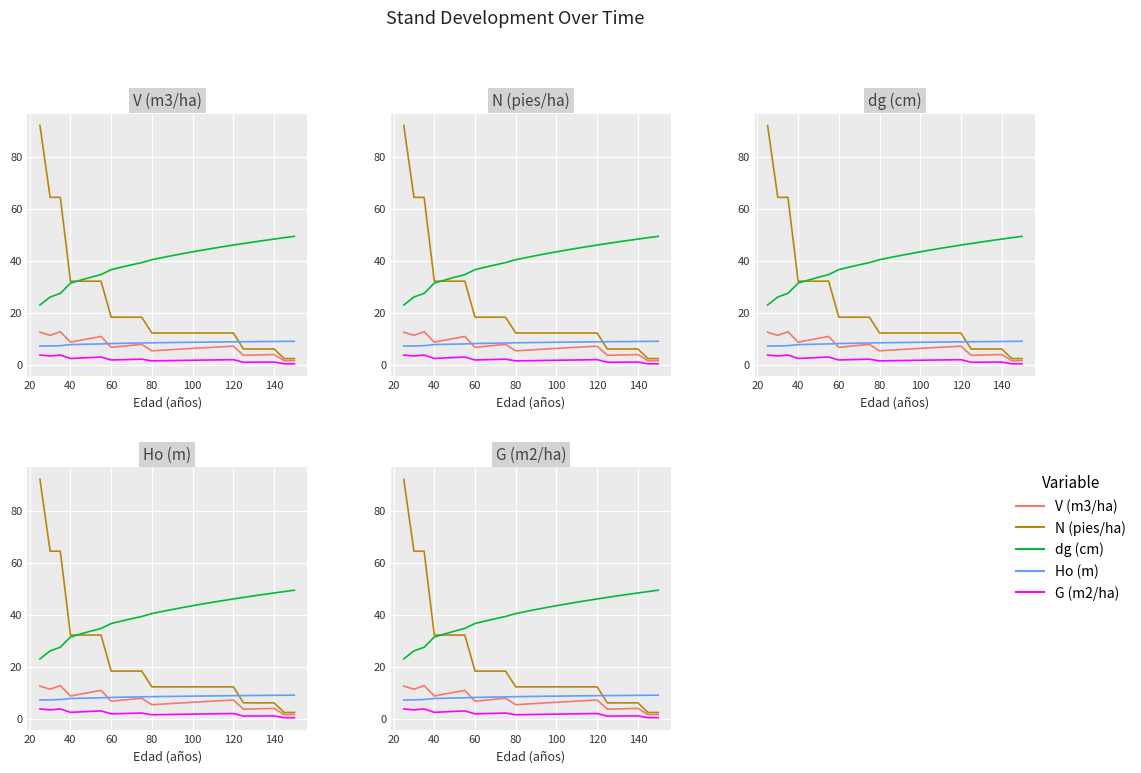

What is the greatest value displayed?

92.0